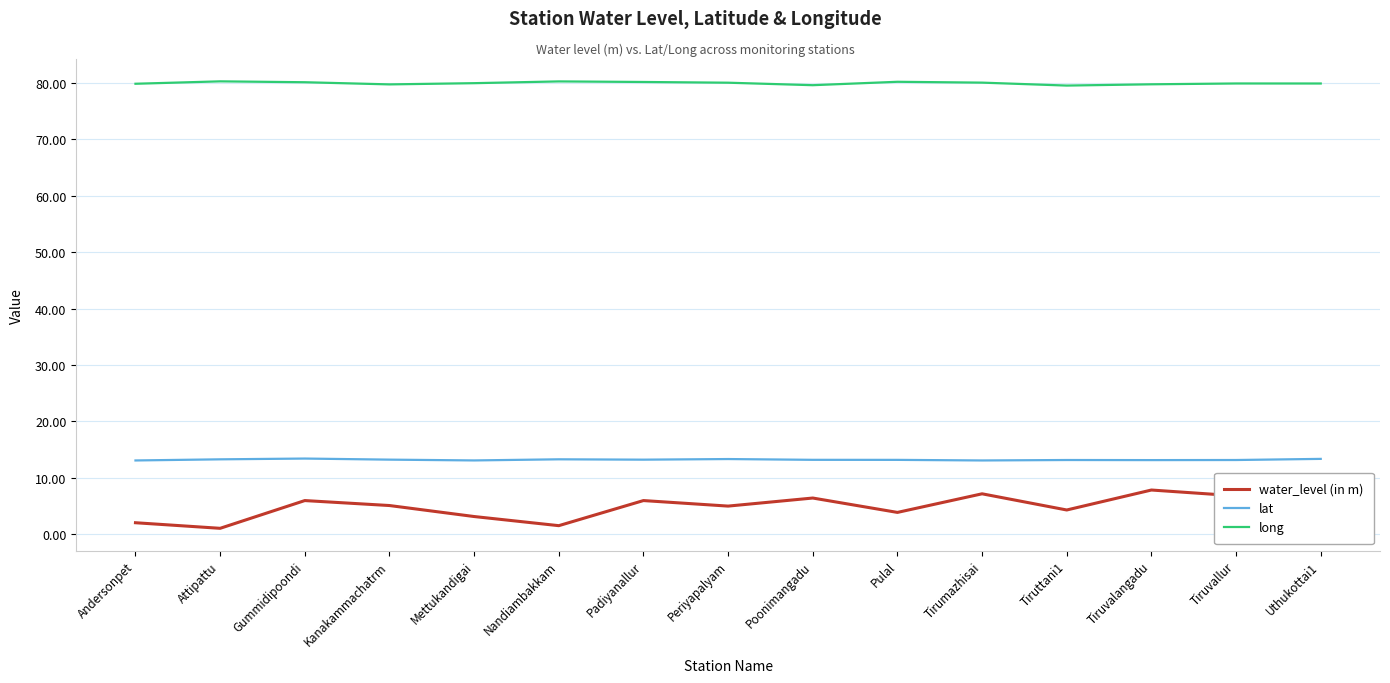

True or false: long has a value of 133.5 at Tirumazhisai.

False